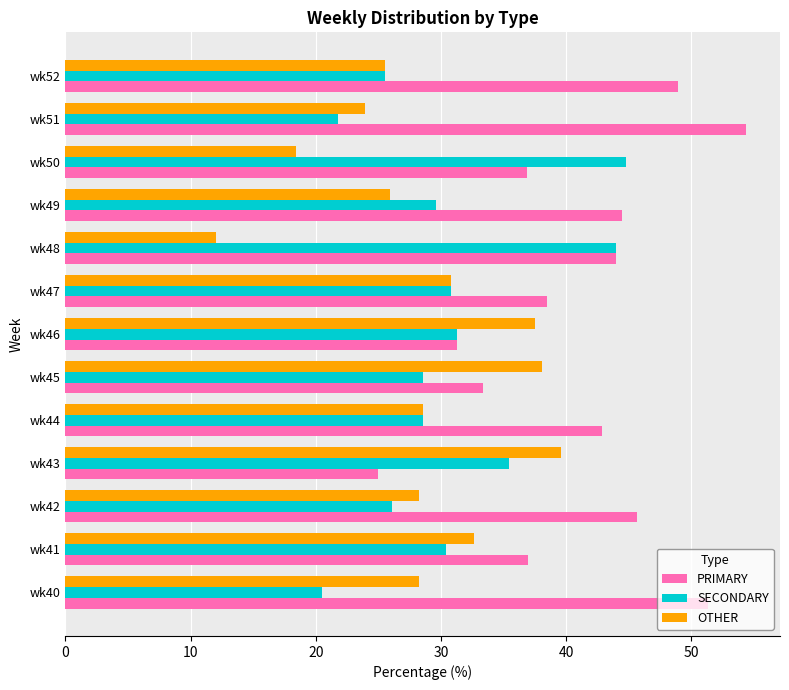

What is the difference between the second highest and minimum values in the PRIMARY series?

26.3